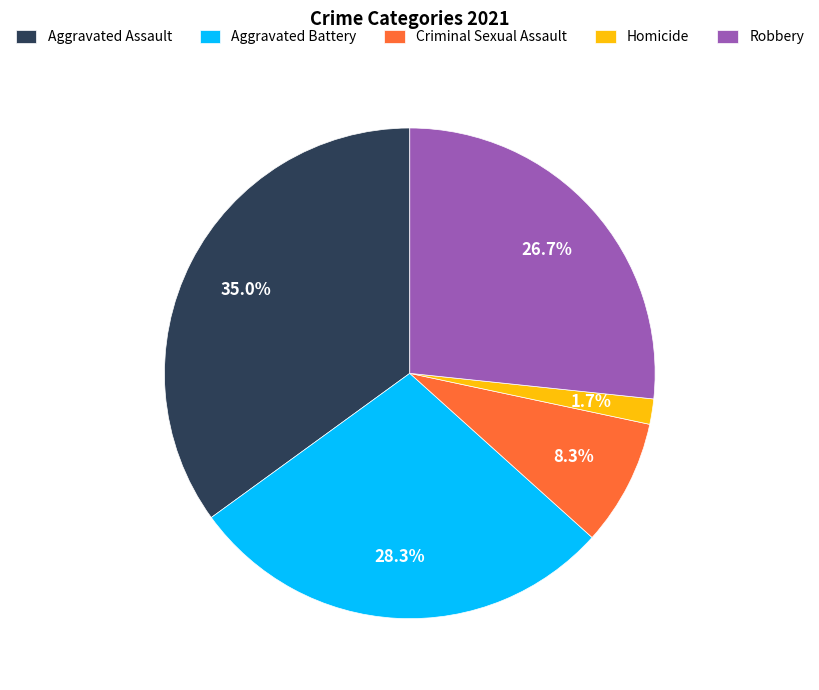

How many slices are in this pie chart?

5